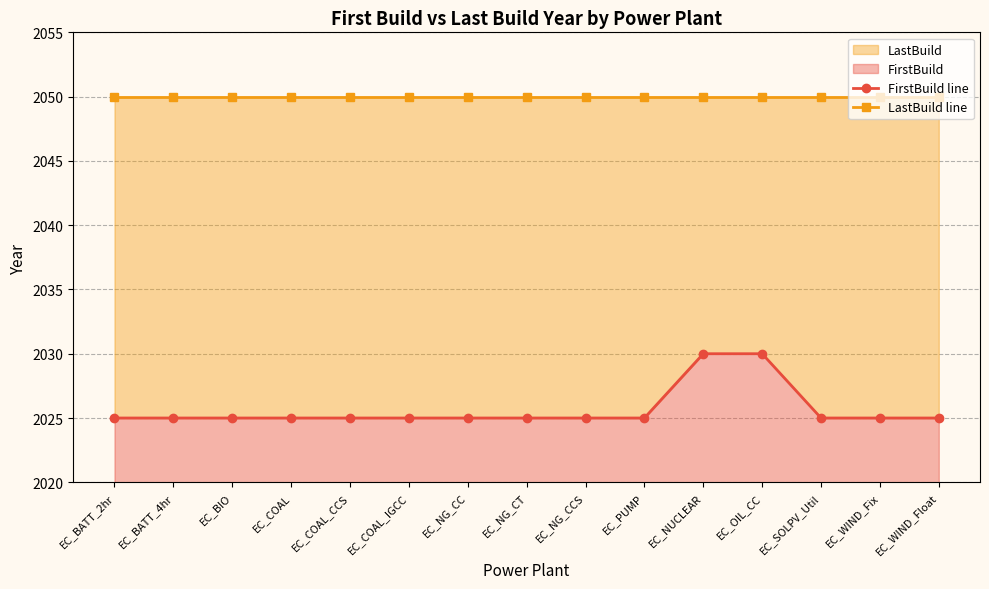

What is the difference between the highest and lowest values at EC_OIL_CC?

20